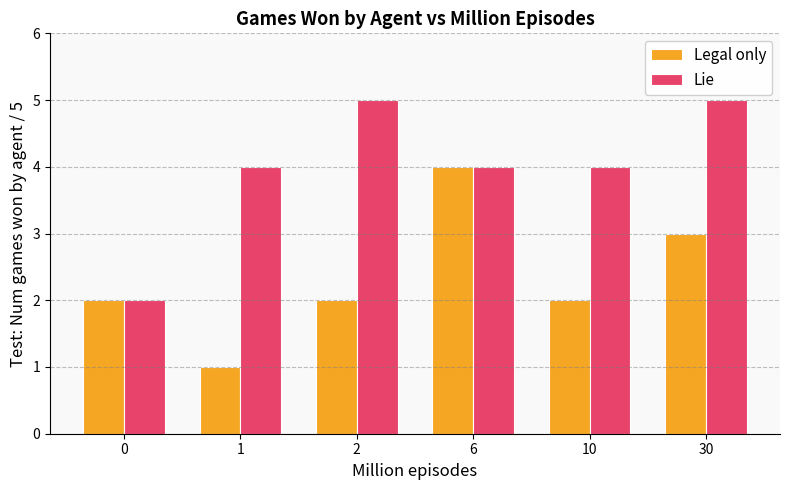

What are all the series names shown in the legend?

Legal only, Lie